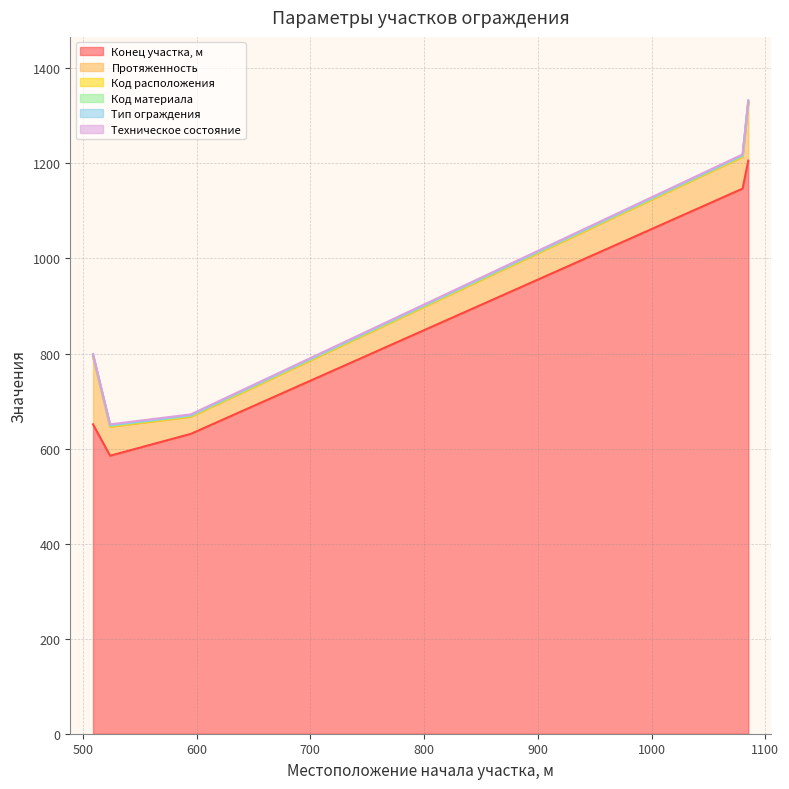

True or false: Тип ограждения and Код материала intersect in this chart.

False